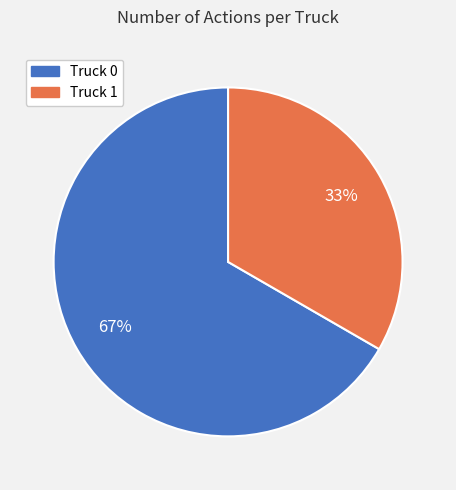

To the nearest percent, what portion does Truck 1 represent?

33%